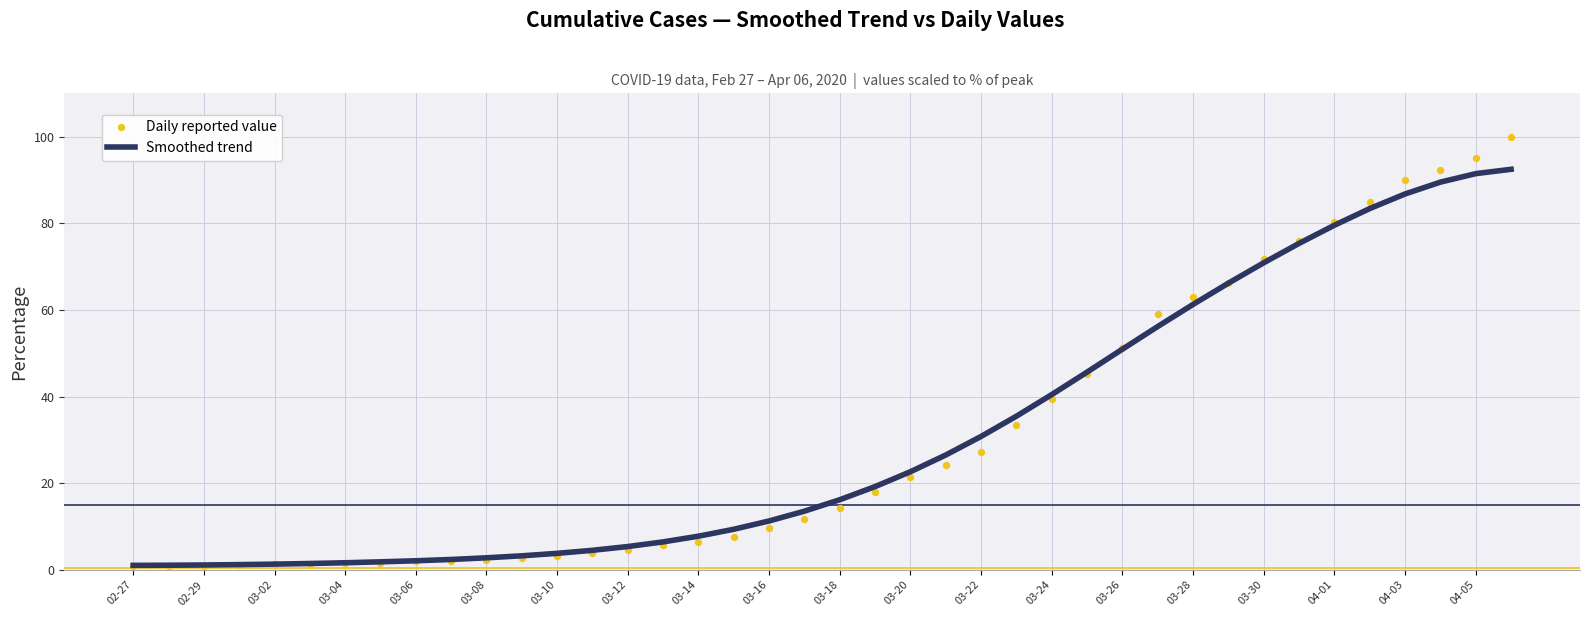

Which series has the largest total across all categories?

Daily reported value